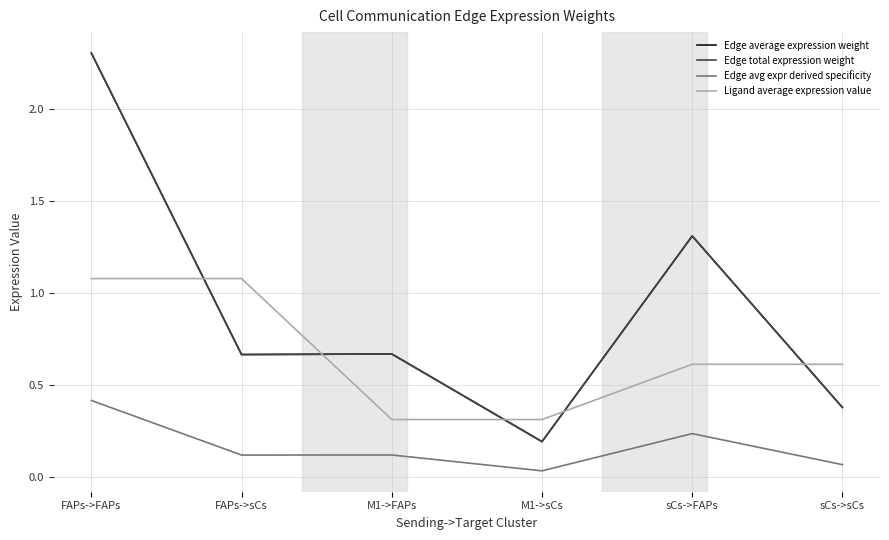

Is it true that Ligand average expression value equals 0.3 at sCs->FAPs?

False